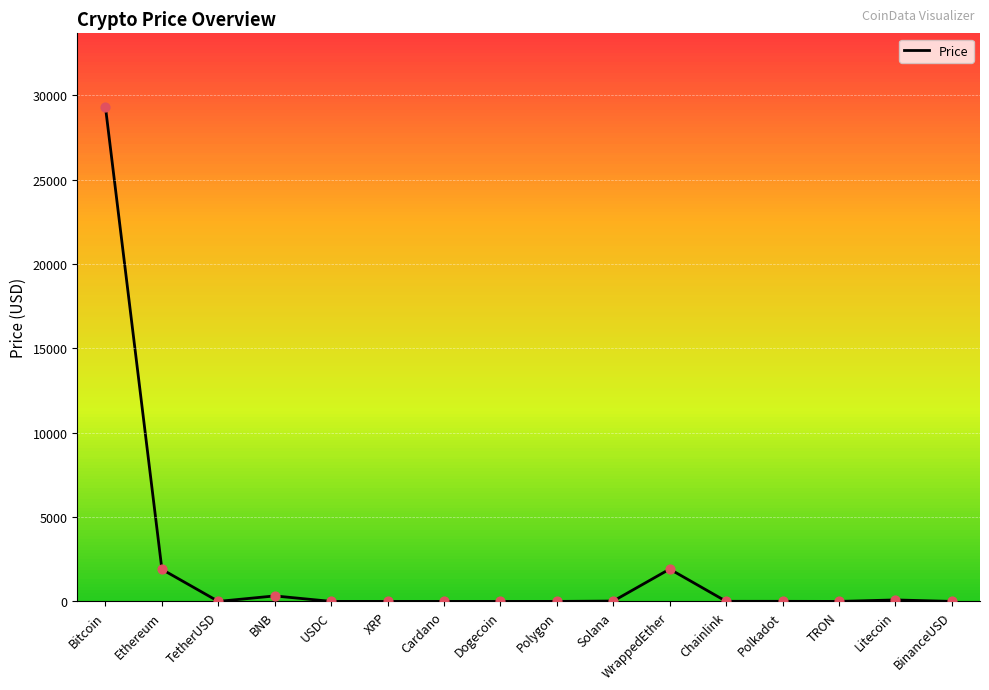

Which has a higher value, Polygon or Bitcoin?

Bitcoin